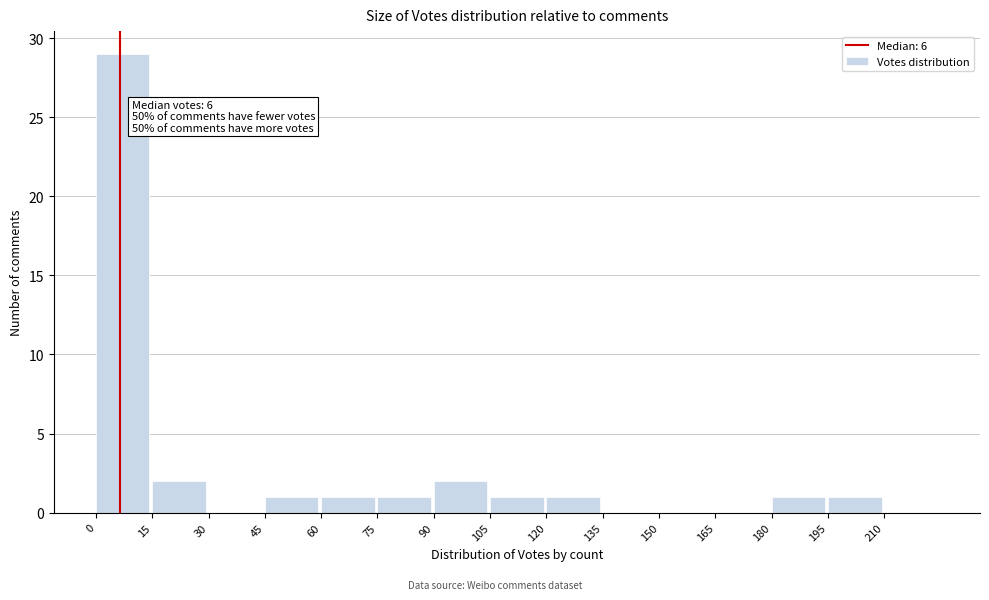

Which range on the x-axis has the tallest bar?

0 to 15